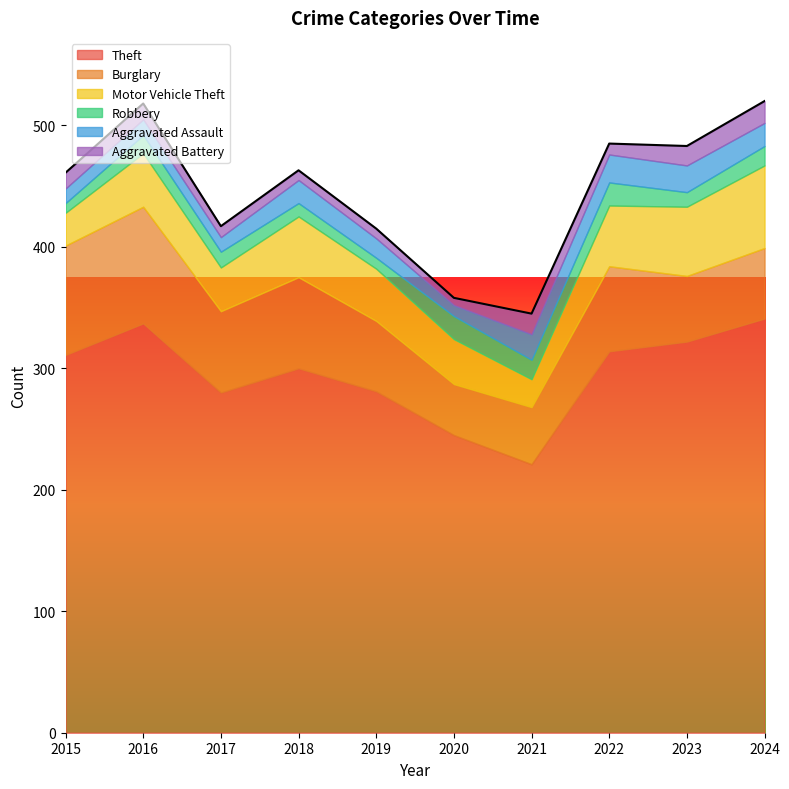

What is the smallest value displayed?

6